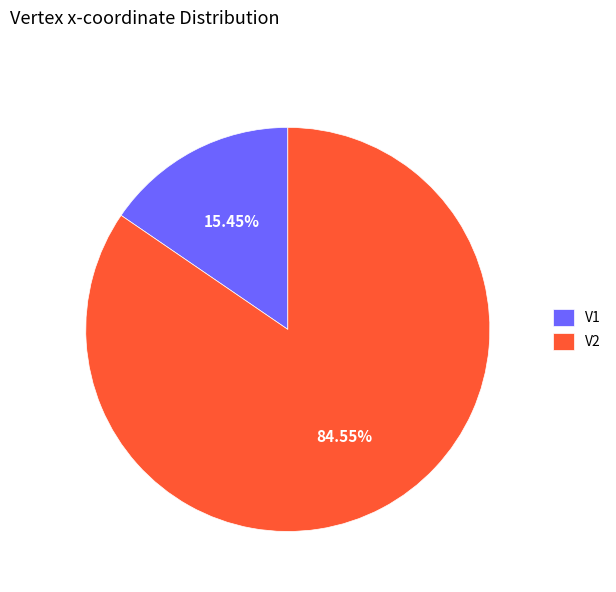

How many slices are in this pie chart?

2